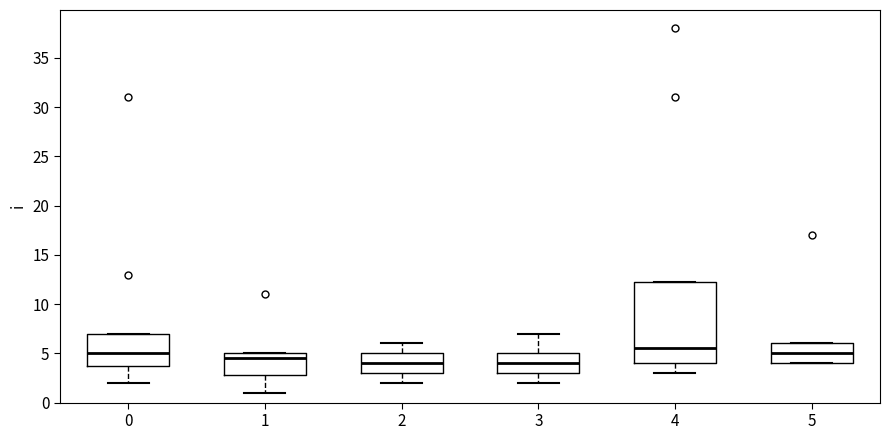

Which box is the tallest, from its lower edge to its upper edge?

4